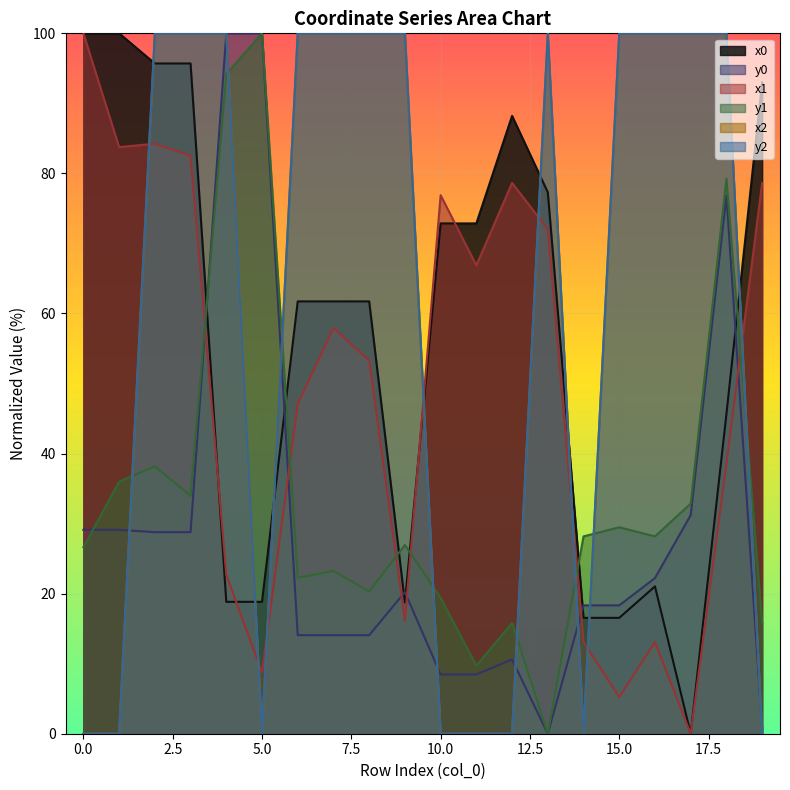

Where is the first local maximum for x1?

2